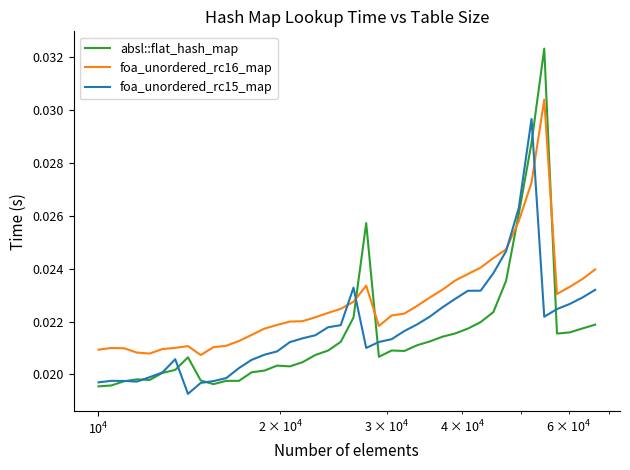

How many lines are shown in the chart?

3